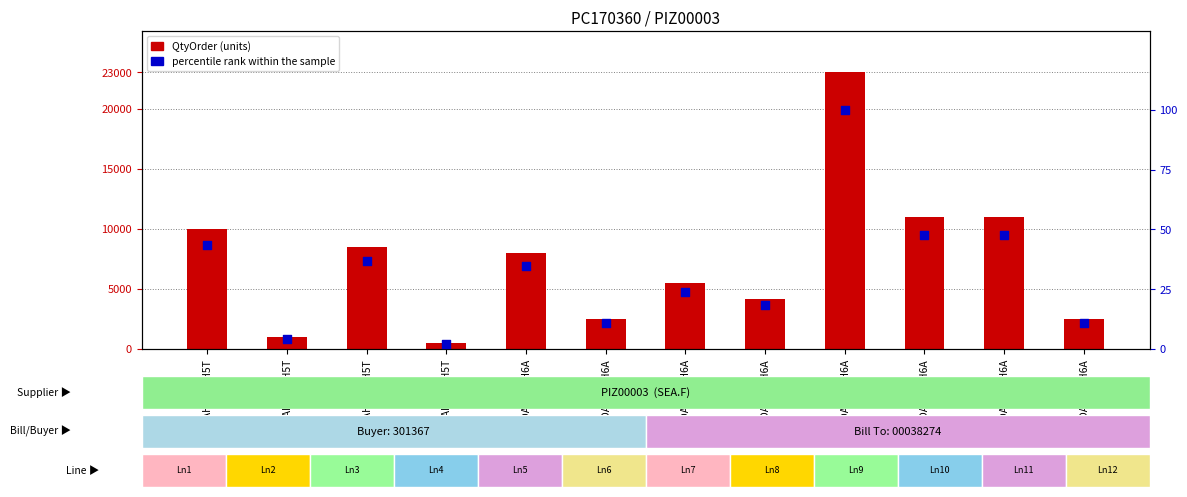

Is the value of QtyOrder at LDAHV7DH6A greater than the value of percentile rank within the sample at LDAHV12DH5T?

Yes